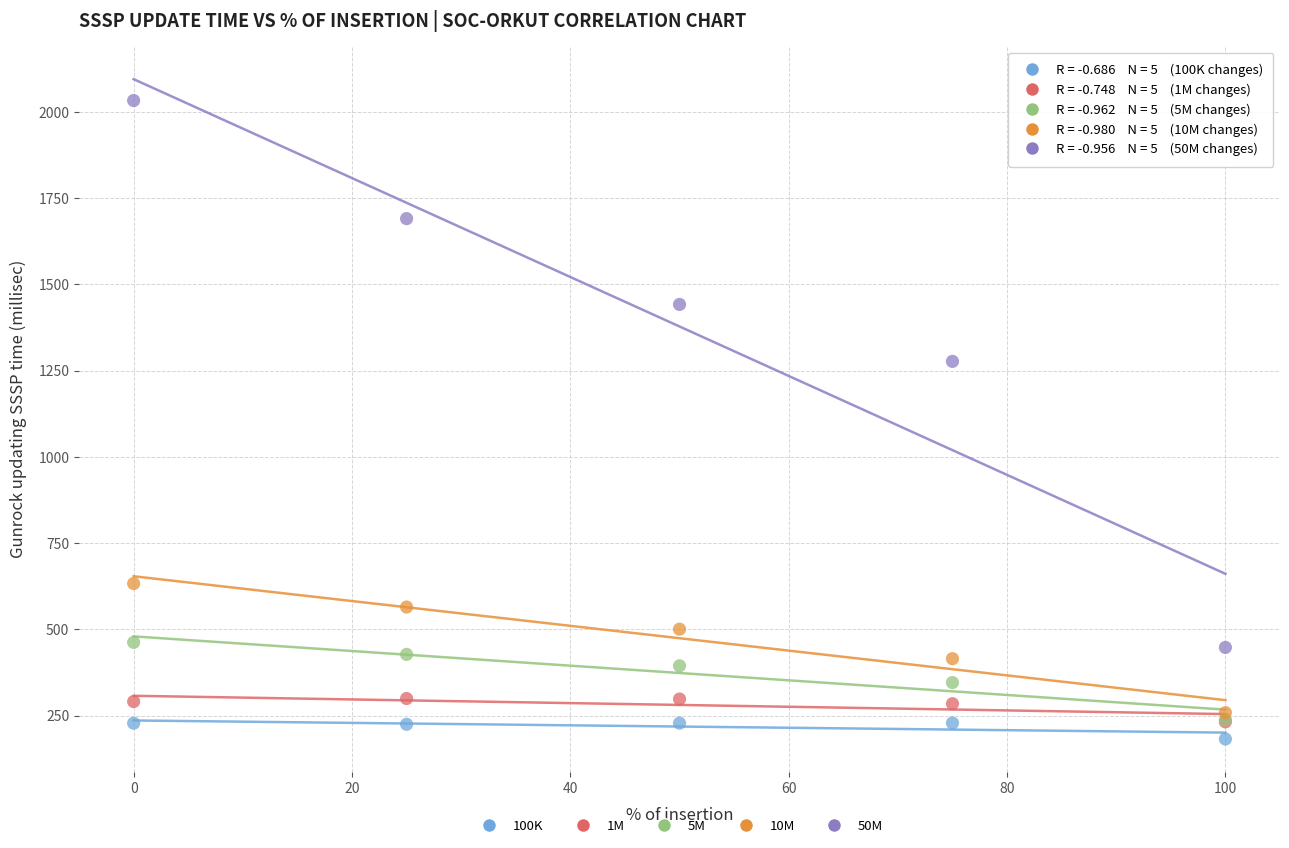

In the 50M series, what Y value is closest to 1240?

1276.9